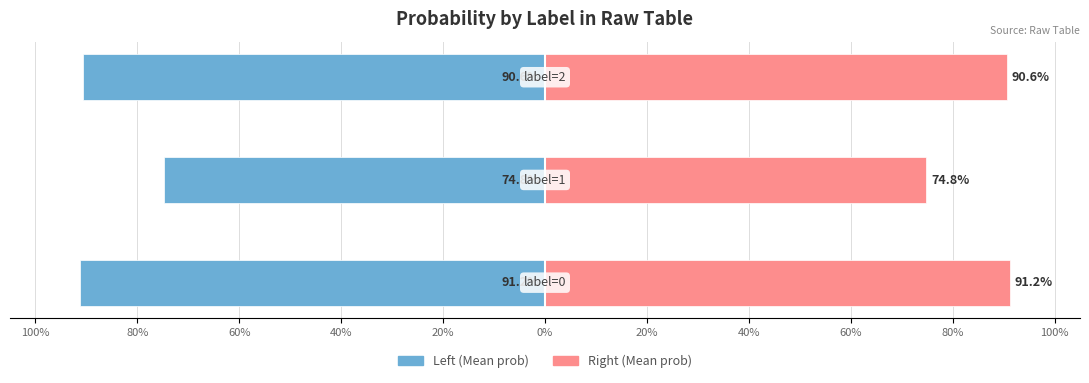

What is the sum of all label (left) values?

-2.6